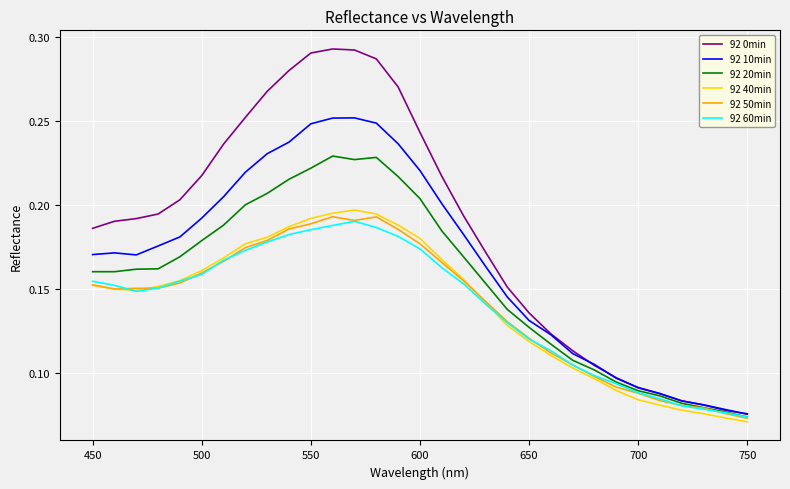

Which series has the widest spread of values?

92 0min